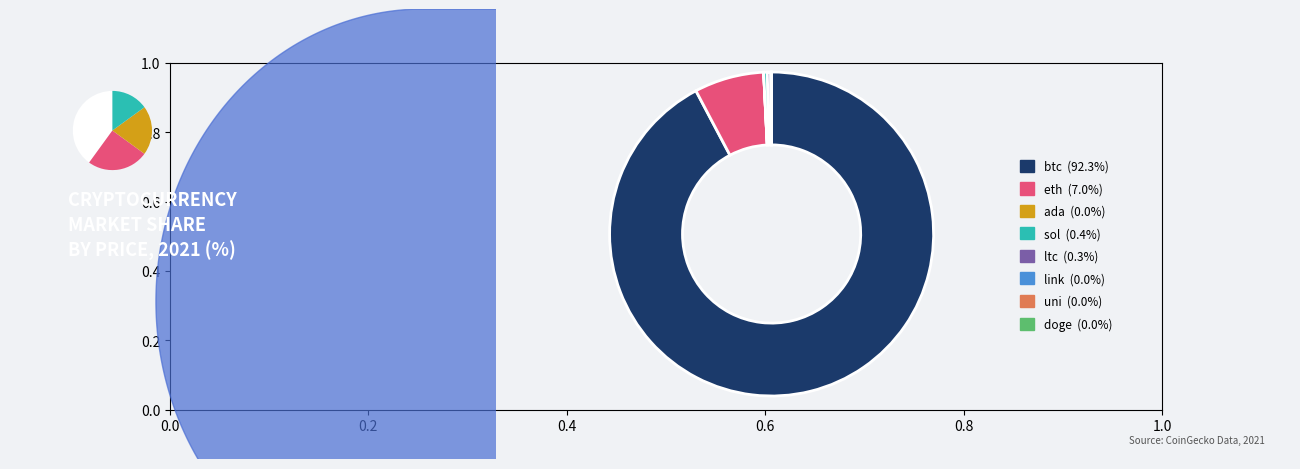

Which slice is the largest?

btc